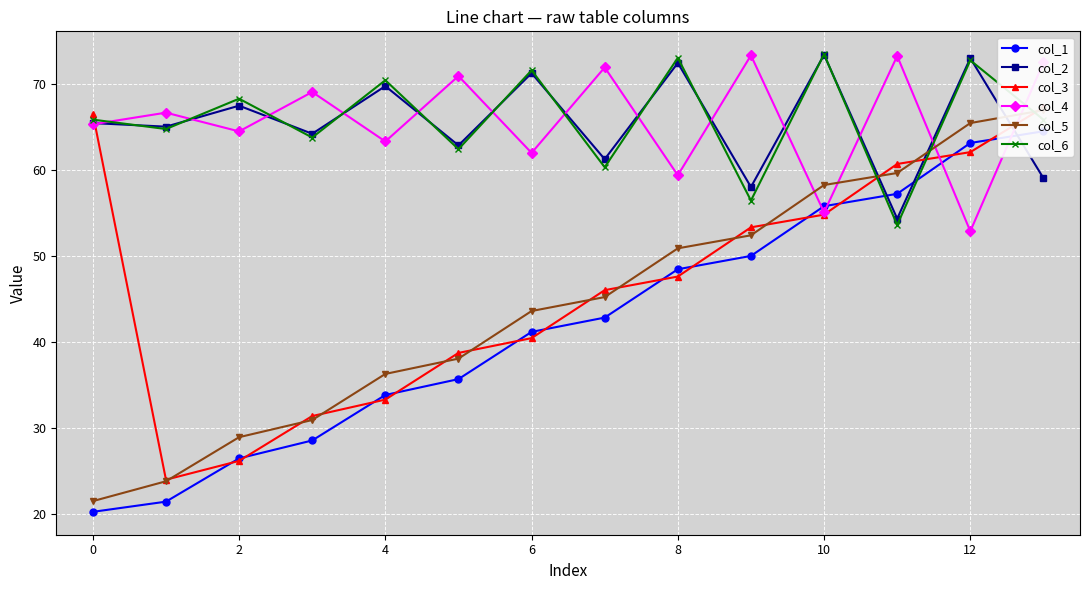

Count the number of data series in this chart.

6